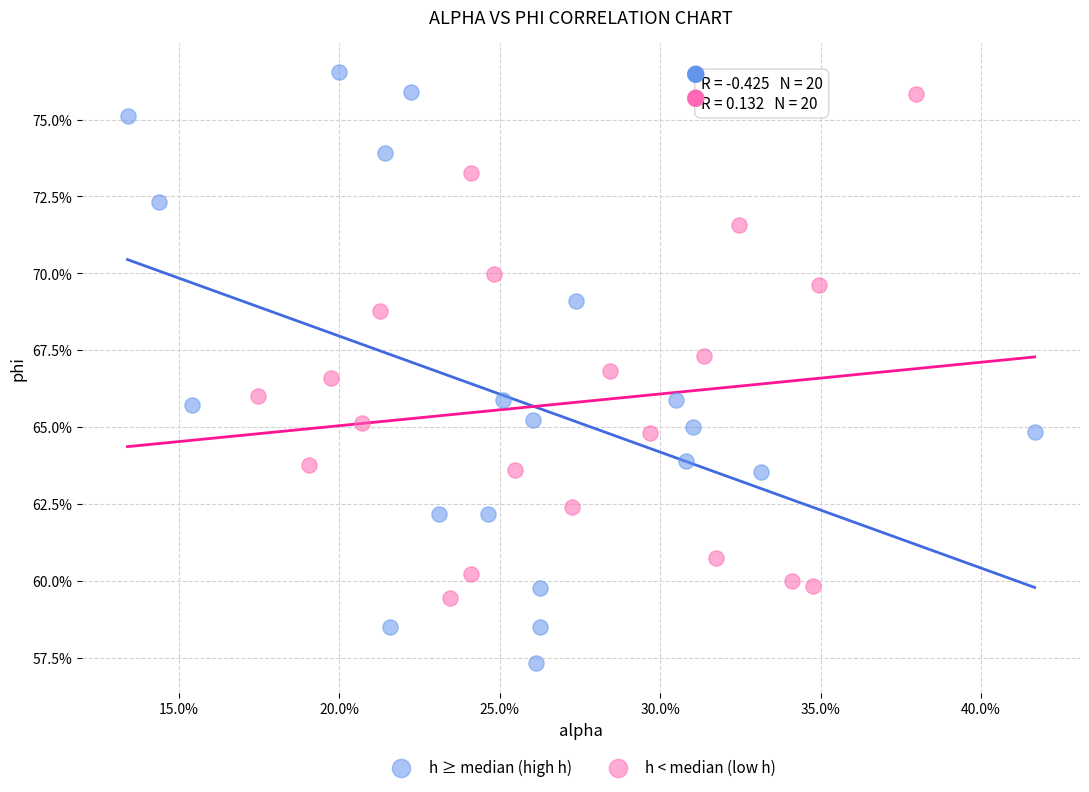

What are all the series names shown in the legend?

h ≥ median (high h), h < median (low h)